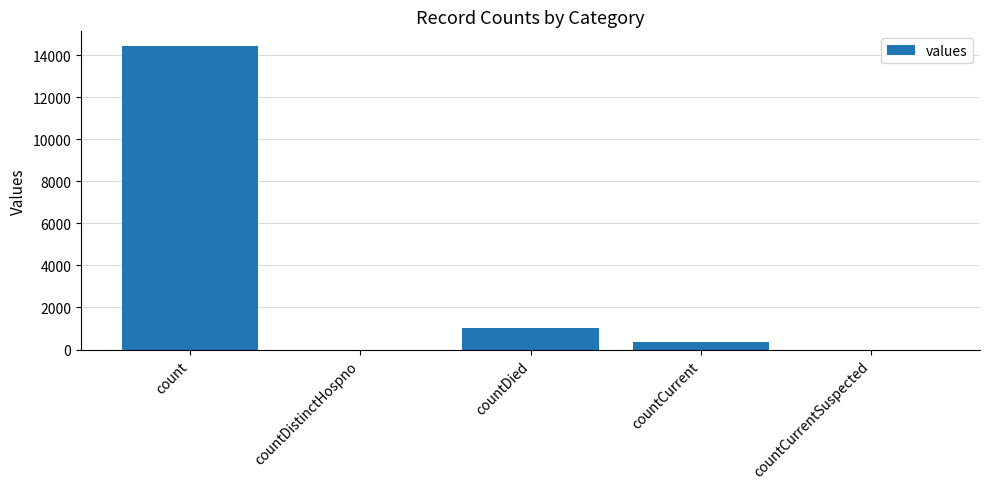

What is the average value?

3159